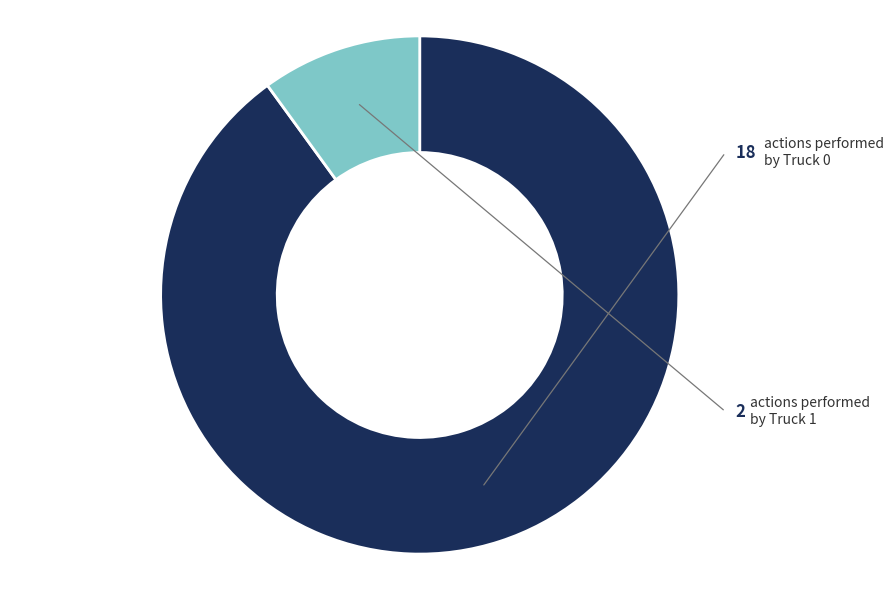

Is there any slice that represents more than half of the pie?

Yes